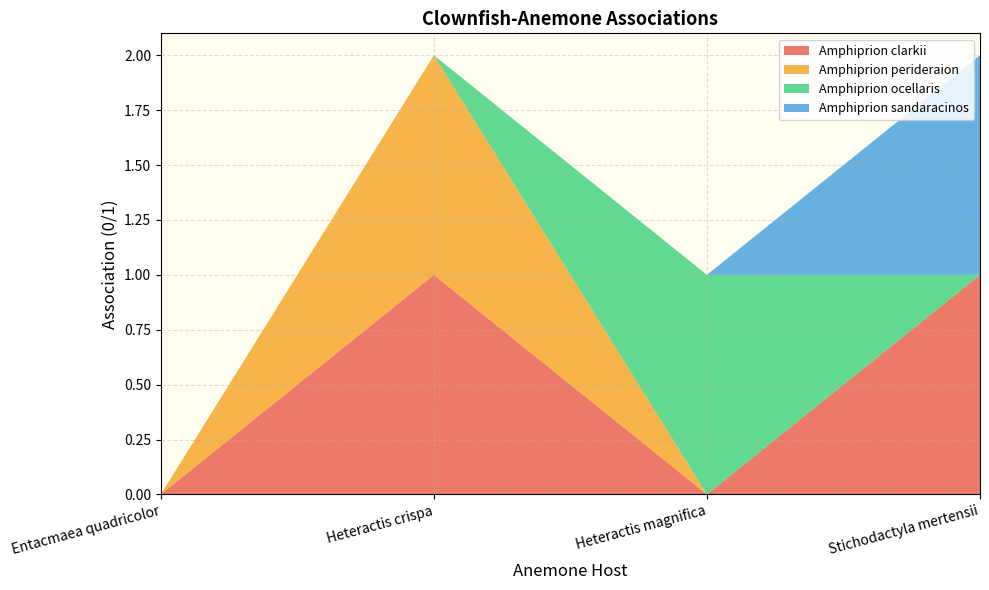

Reading left to right, transcribe all the data shown in this chart.

Amphiprion clarkii: Entacmaea quadricolor=0	Heteractis crispa=1	Heteractis magnifica=0	Stichodactyla mertensii=1
Amphiprion perideraion: Entacmaea quadricolor=0	Heteractis crispa=1	Heteractis magnifica=0	Stichodactyla mertensii=0
Amphiprion ocellaris: Entacmaea quadricolor=0	Heteractis crispa=0	Heteractis magnifica=1	Stichodactyla mertensii=0
Amphiprion sandaracinos: Entacmaea quadricolor=0	Heteractis crispa=0	Heteractis magnifica=0	Stichodactyla mertensii=1